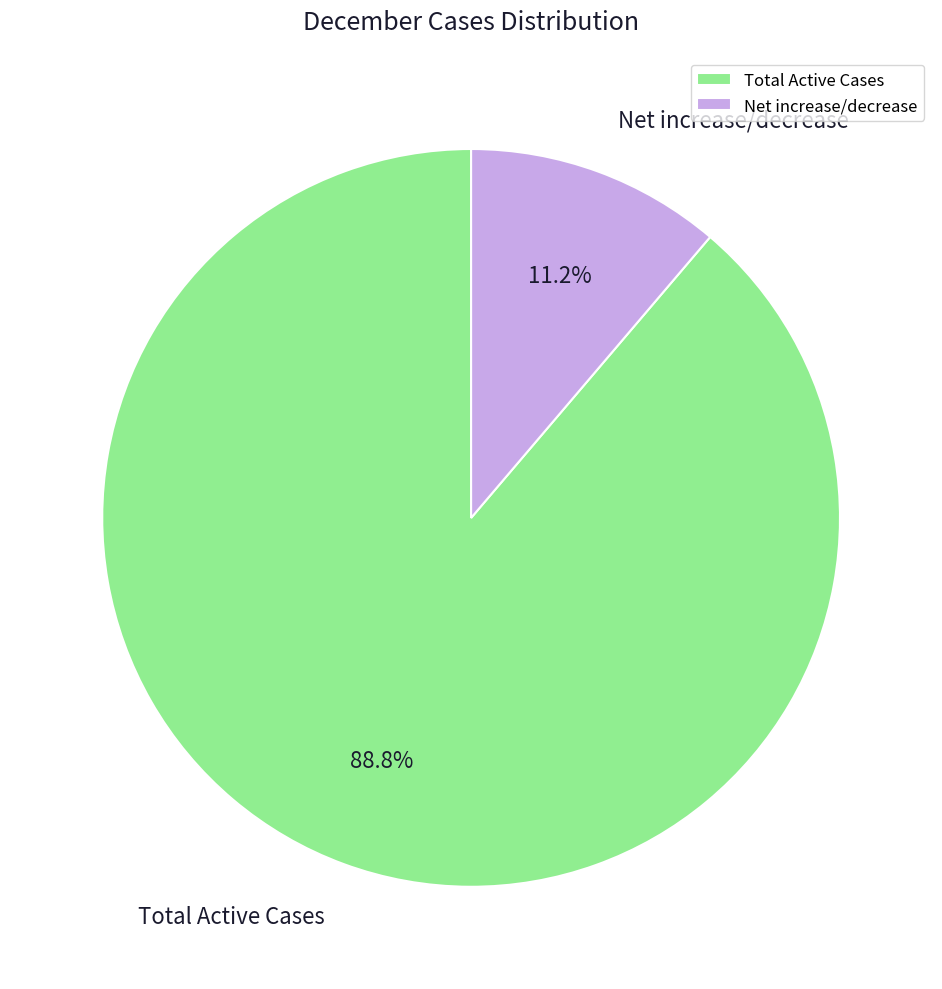

How many segments does this pie chart have?

2